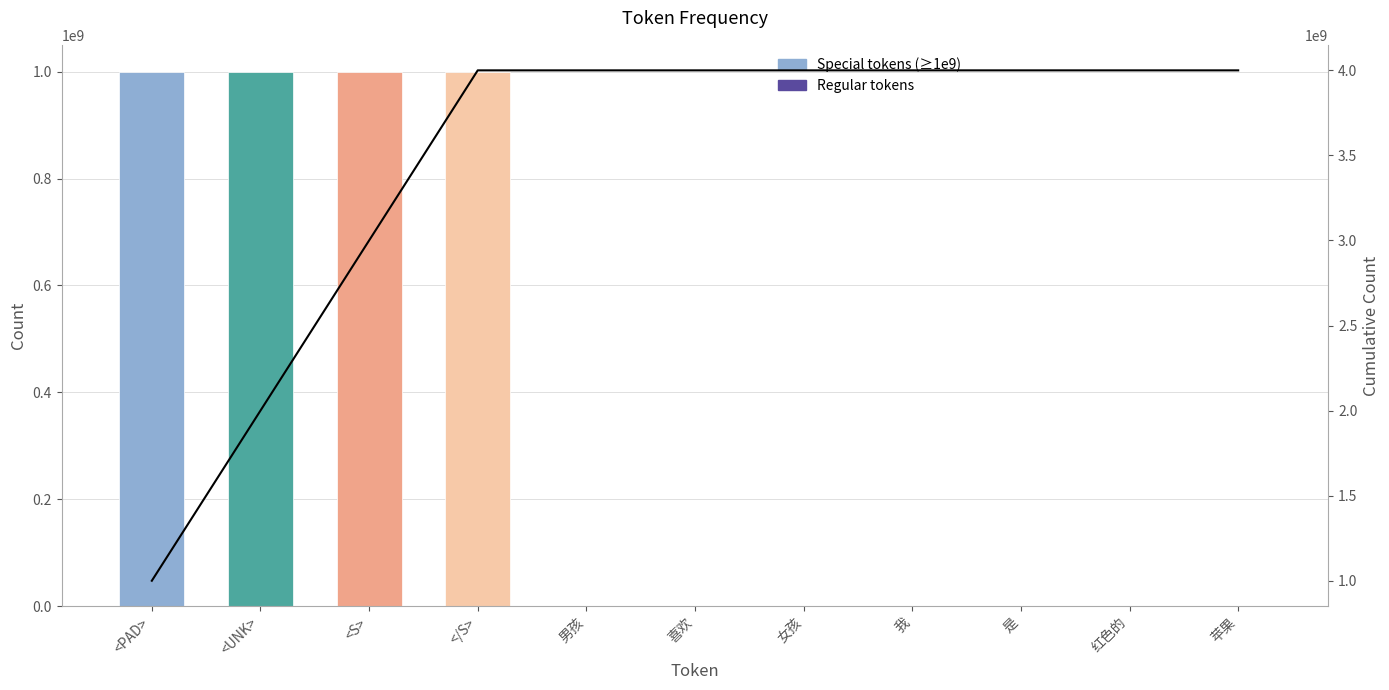

Rank the categories by value from lowest to highest.

我, 红色的, 苹果, 喜欢, 女孩, 是, 男孩, <PAD>, <UNK>, <S>, </S>